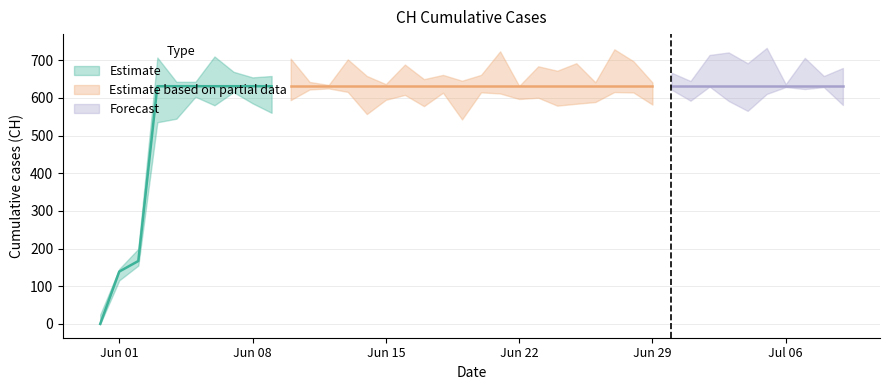

The chart shows a value of 631 at 2020-06-19. True or false?

True